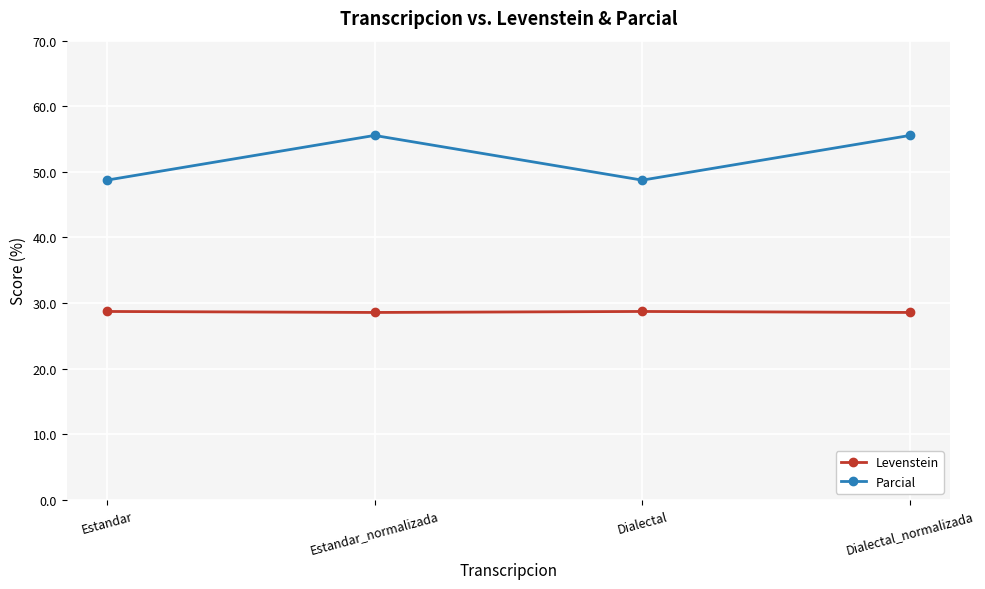

Rank the series by their maximum value, from highest to lowest.

Parcial, Levenstein